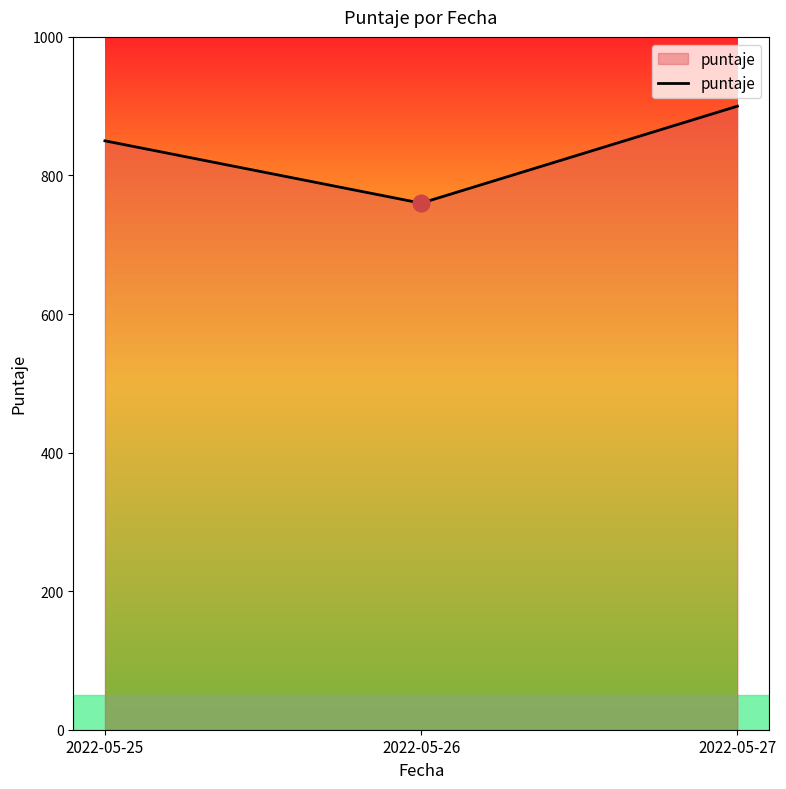

The value at 2022-05-26 is 760. True or false?

True